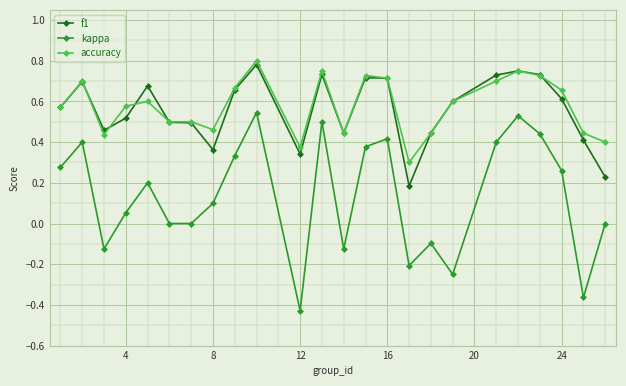

Which series has the widest spread of values?

kappa